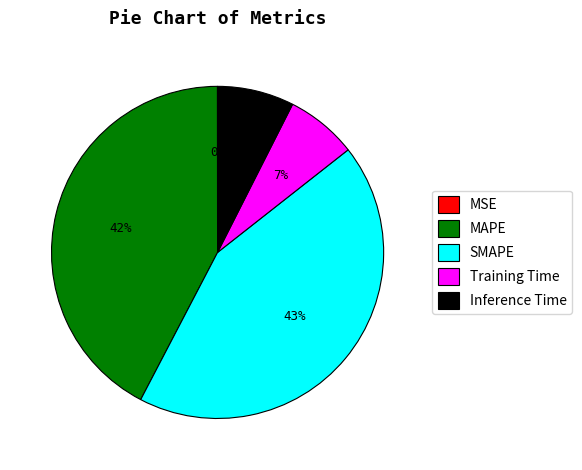

Which has a higher value, MAPE or Inference Time?

MAPE